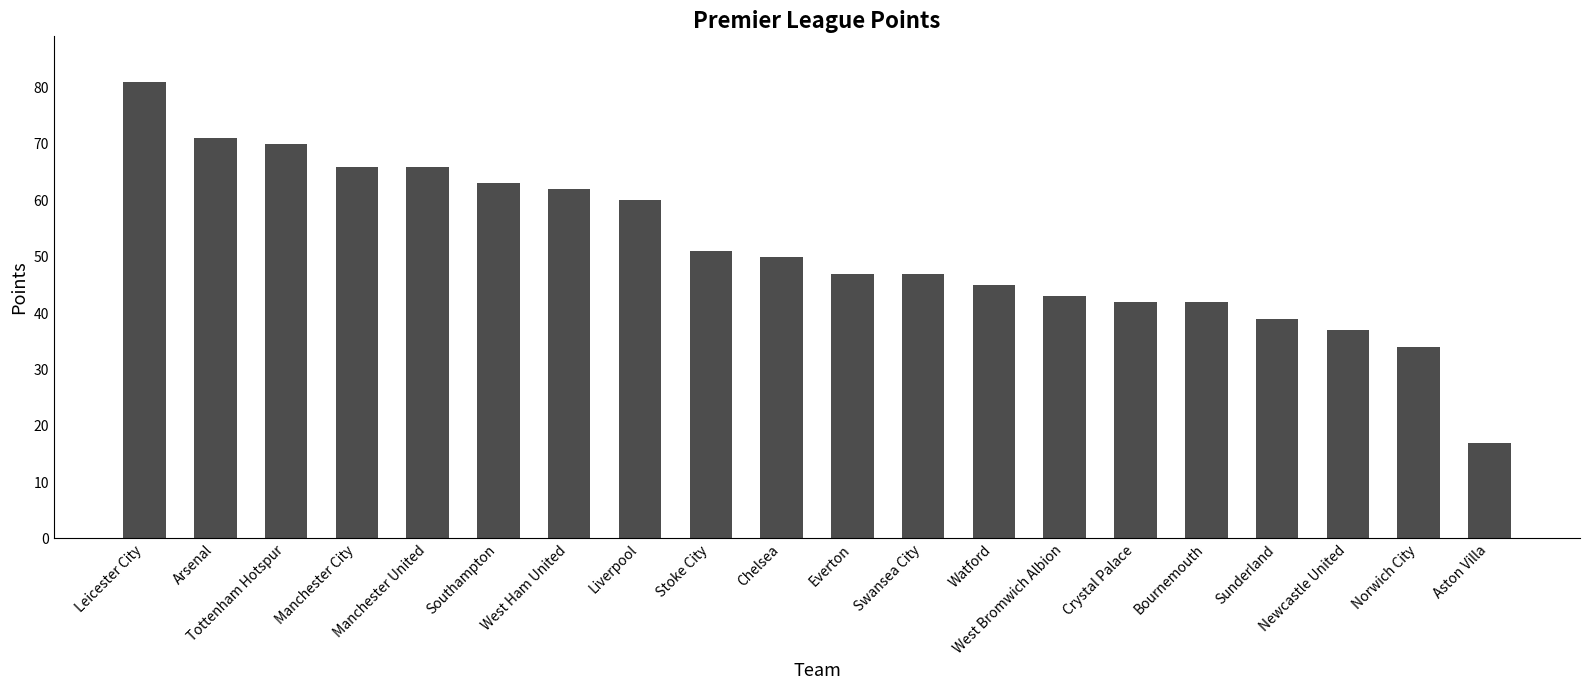

Is it true that the value at Everton is 24?

False